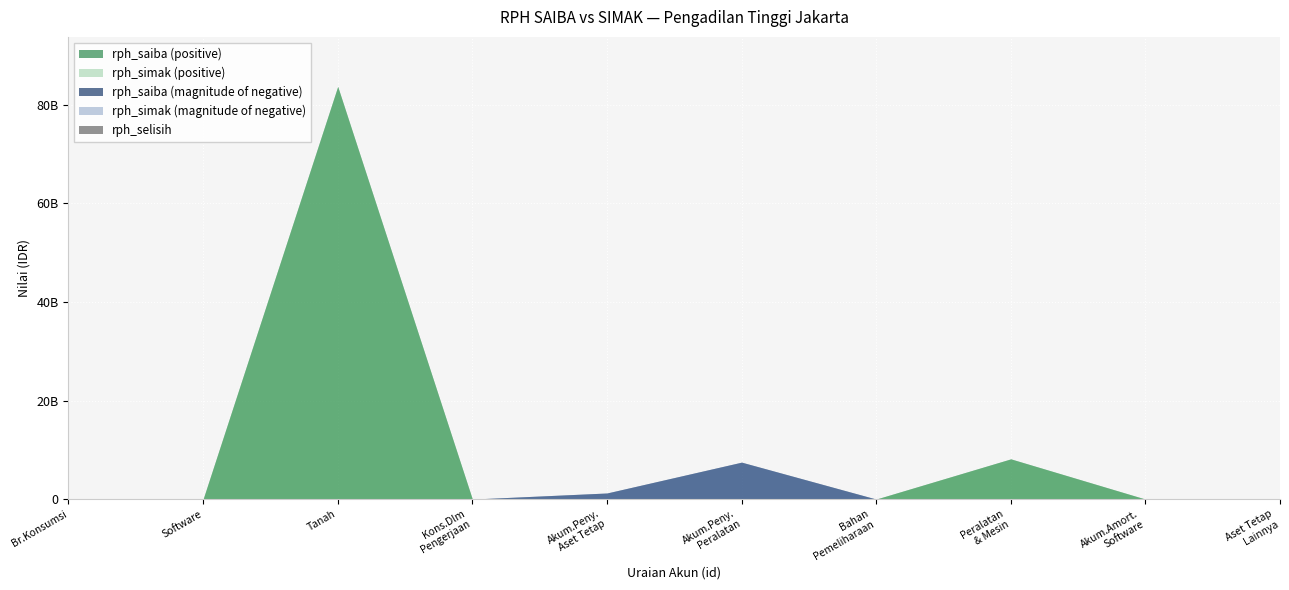

True or false: Barang Konsumsi / Bahan Pemeliharaan has a value of 0 at 5.

True